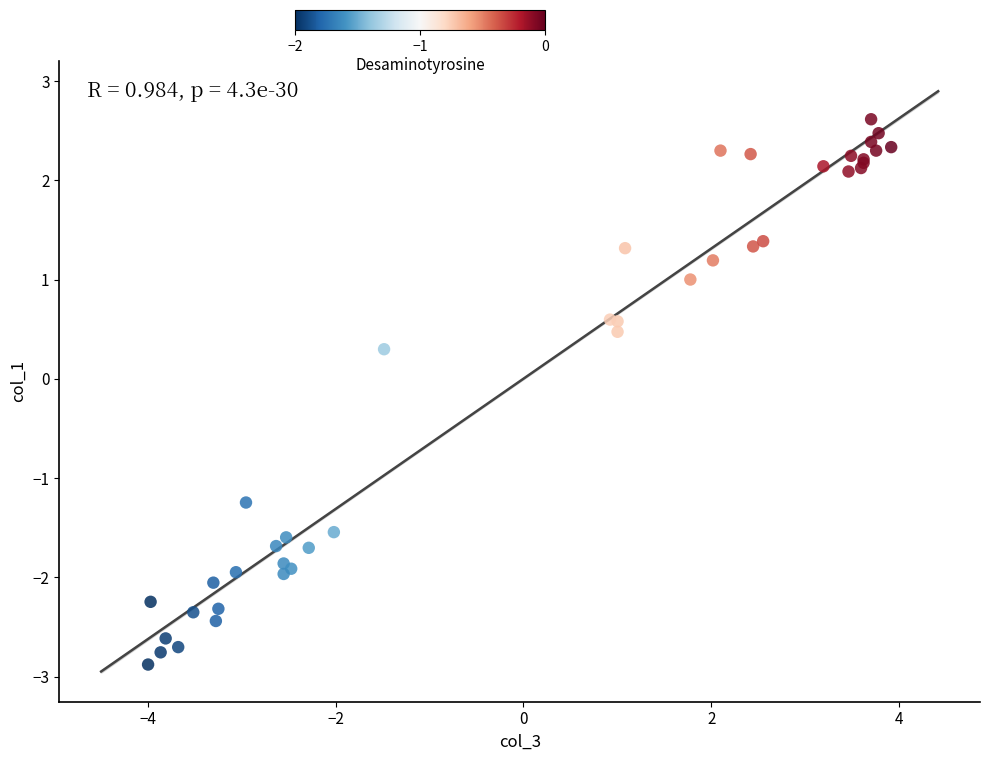

What Y value in the scatter plot is closest to 0?

0.3